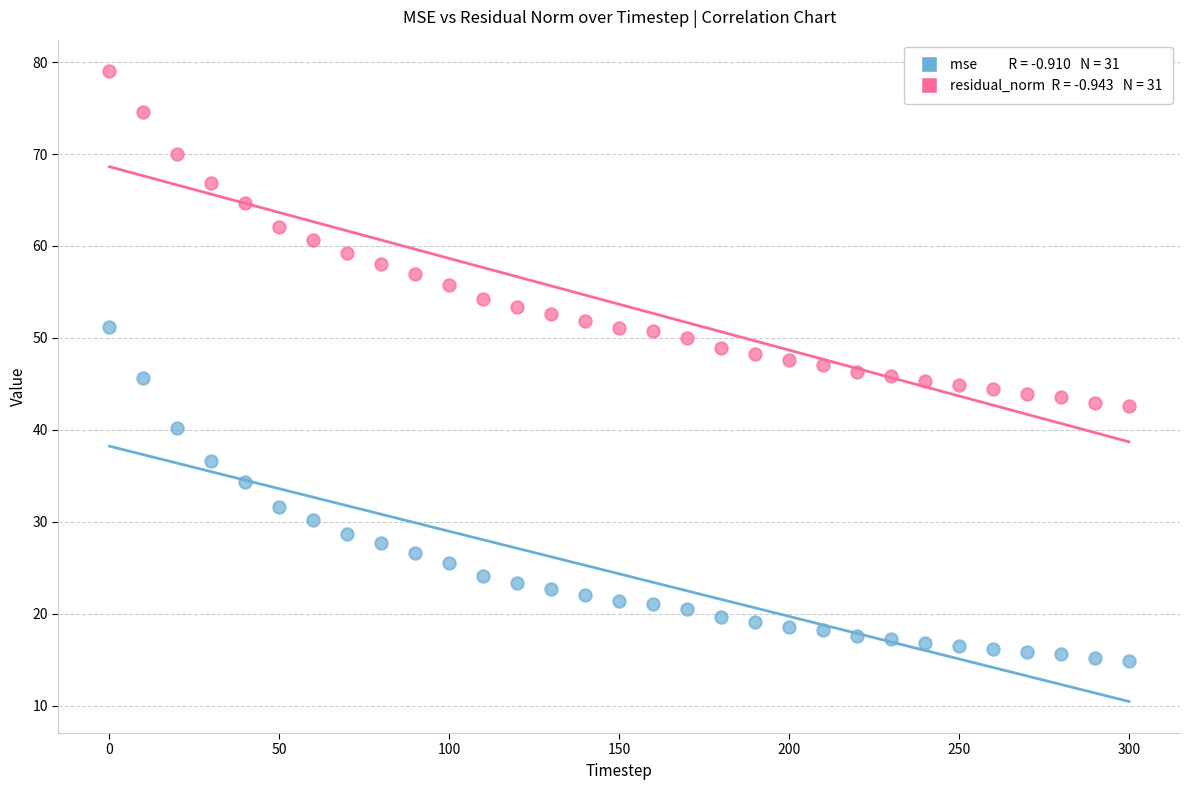

Across all data points, what is the range of X values (max minus min)?

300.0